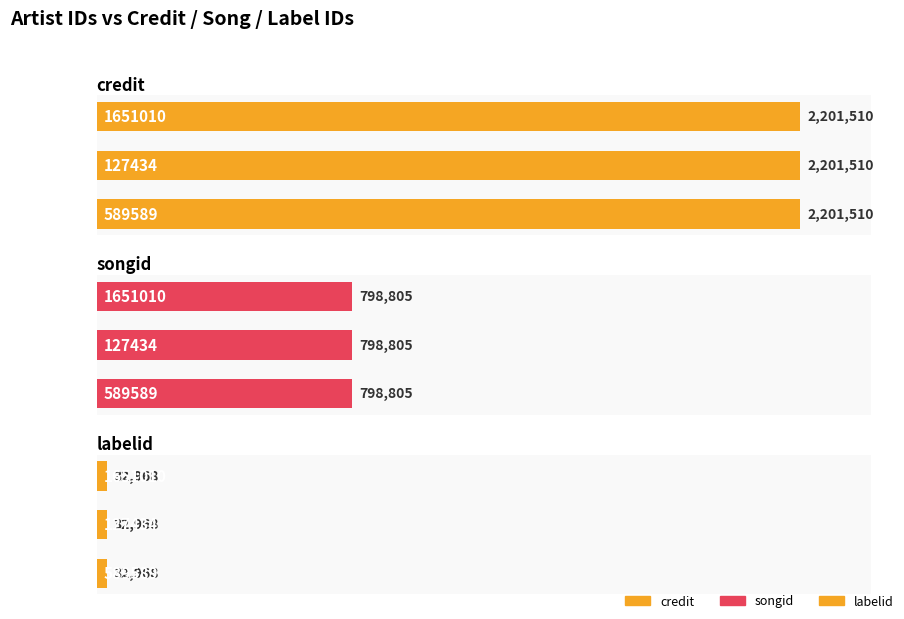

Is it true that songid equals 222543 at 1651010?

False